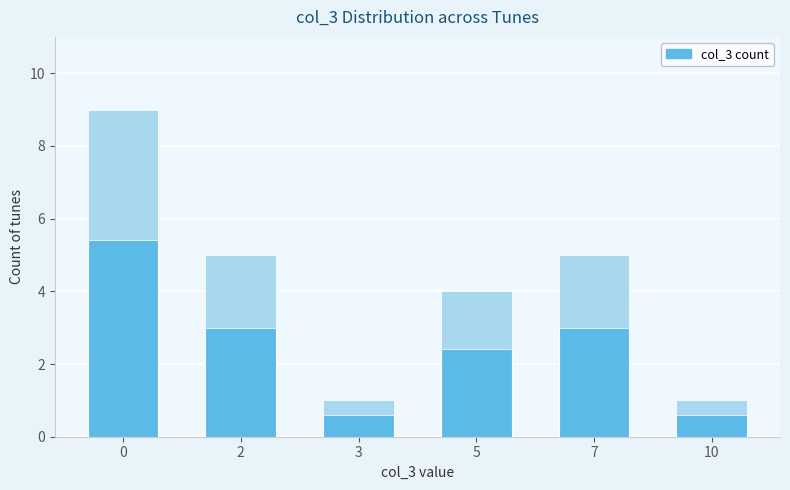

Which label corresponds to the smallest value in the chart?

3